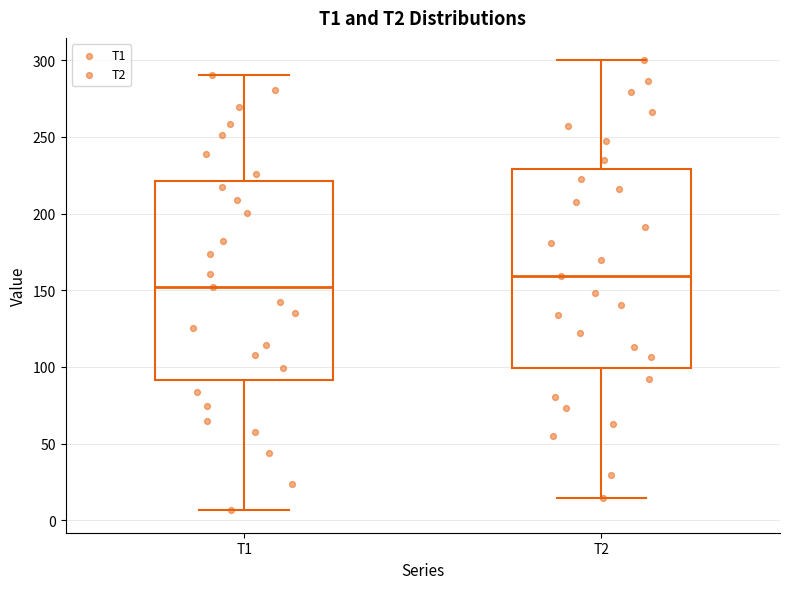

Reading left to right, read every box against the y-axis: the position of its median line, the range the box covers, and the ends of its whiskers. The values are not printed on the chart, so give them approximately, as read against the axis.

T1: median 150, box 90 to 220, whiskers 5 to 290
T2: median 160, box 100 to 230, whiskers 15 to 300